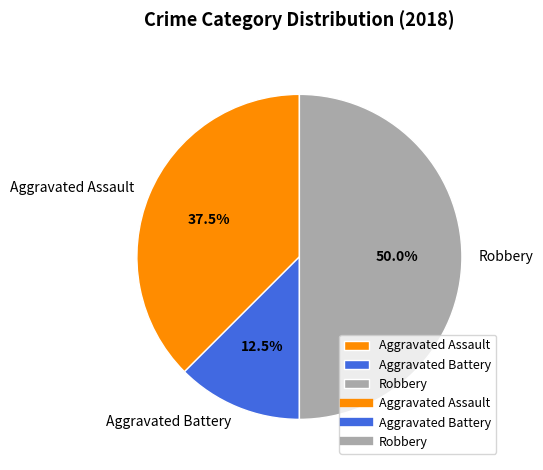

Combined, do Aggravated Assault and Robbery account for over 50%?

Yes